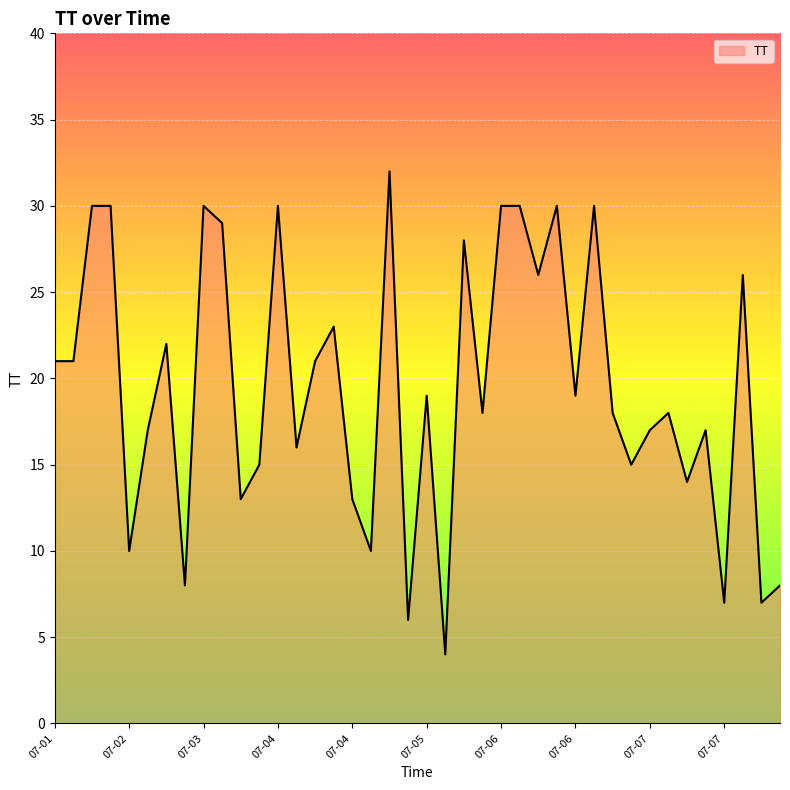

What is the greatest value displayed?

32